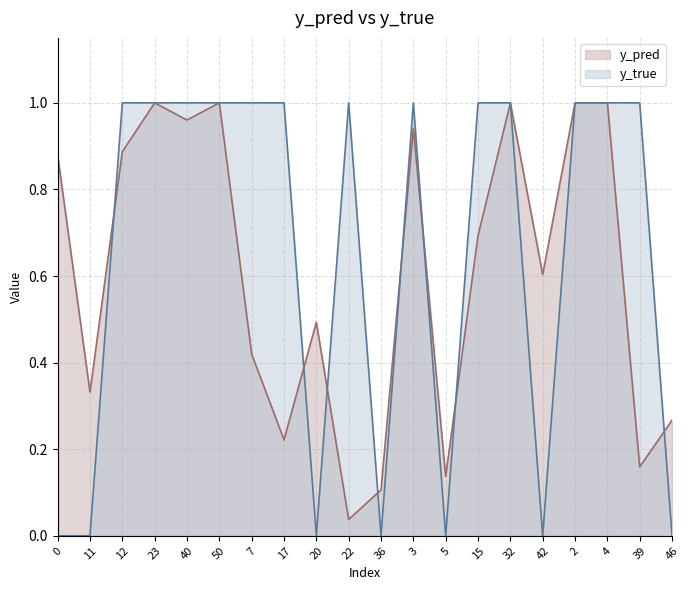

True or false: y_true has more than 0 points higher than both neighbors.

True